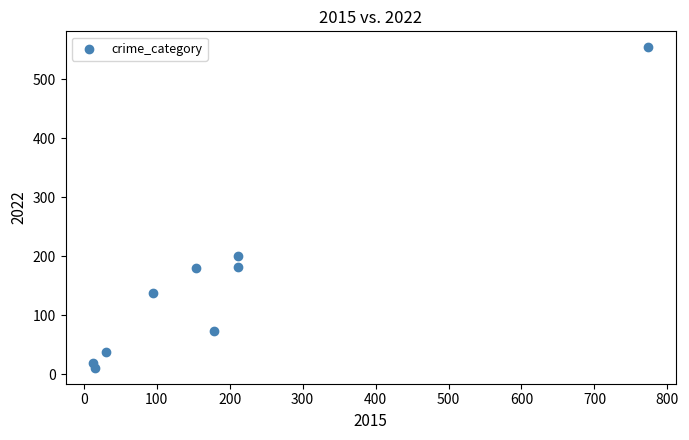

What Y value in the scatter plot is closest to 282?

201